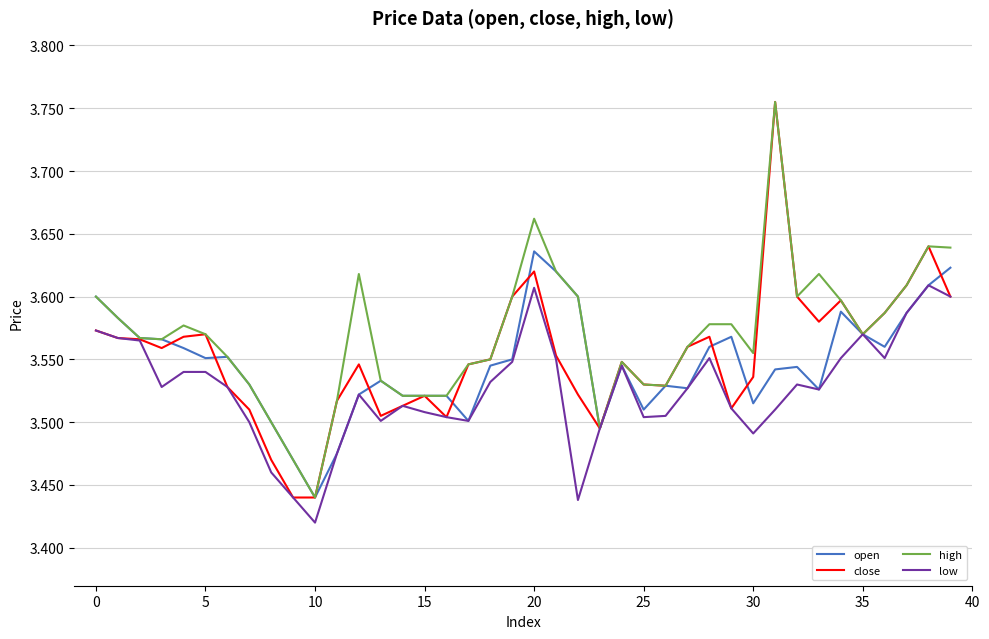

Does the chart display data point markers on the line(s)?

No